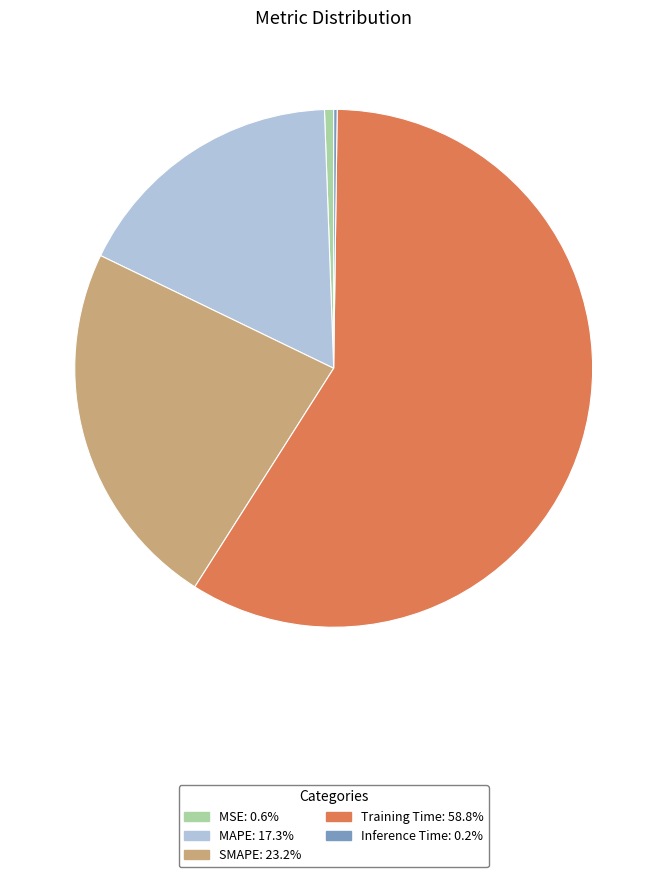

True or false: Training Time accounts for 59% of the total.

True